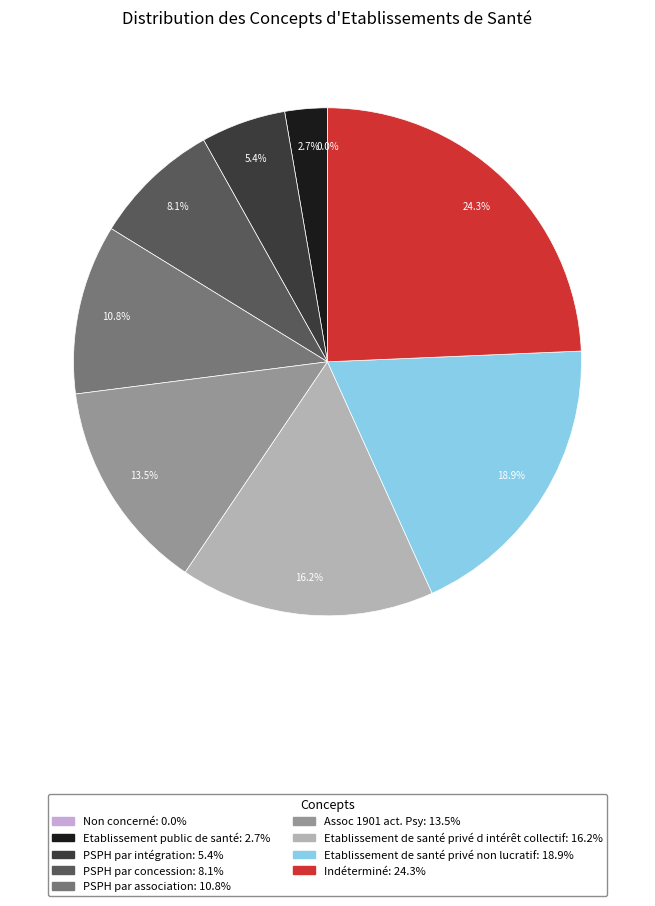

Approximately how many times larger is the value at PSPH par association compared to Etablissement public de santé?

4.0